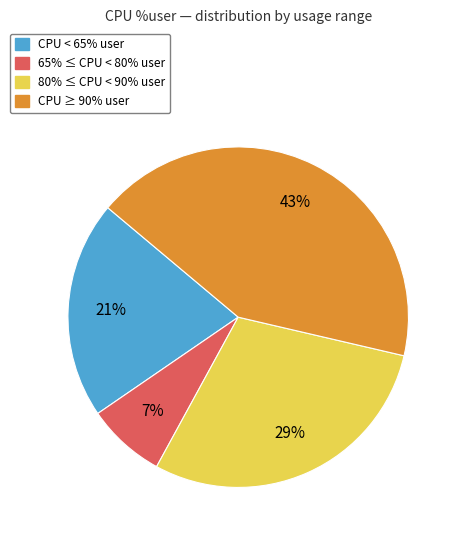

To the nearest percent, what portion does 65% ≤ CPU < 80% user represent?

7%